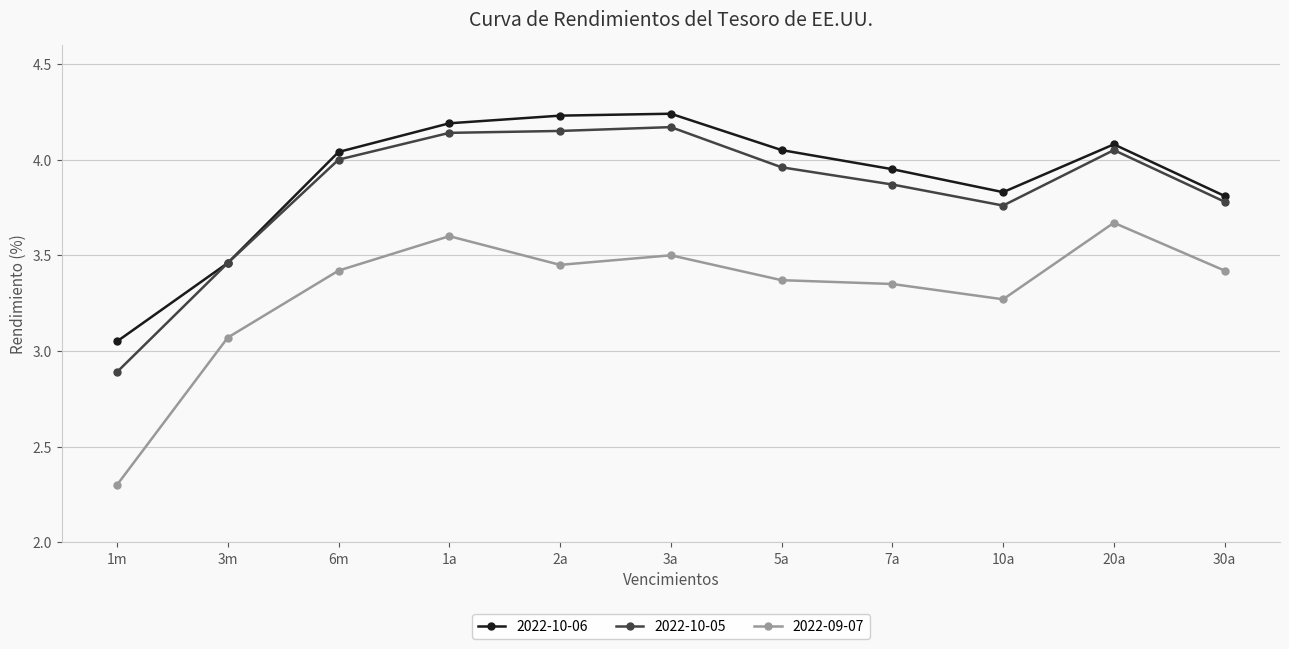

Which series changed the most between 1a and 5a?

2022-09-07